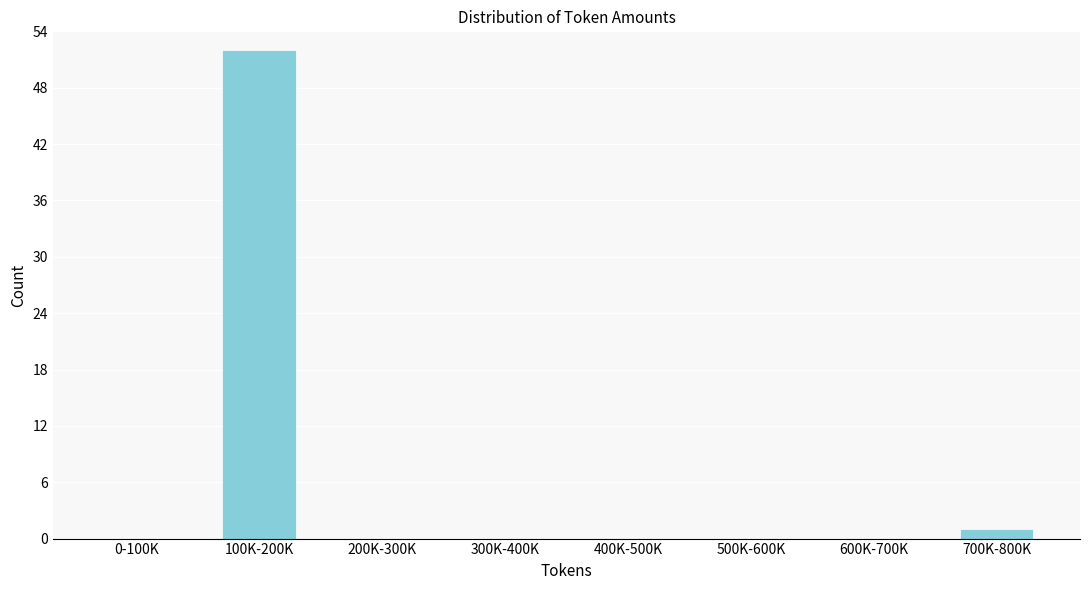

Reading right to left, what are all the values shown in this chart?

700K-800K=1	600K-700K=0	500K-600K=0	400K-500K=0	300K-400K=0	200K-300K=0	100K-200K=52	0-100K=0